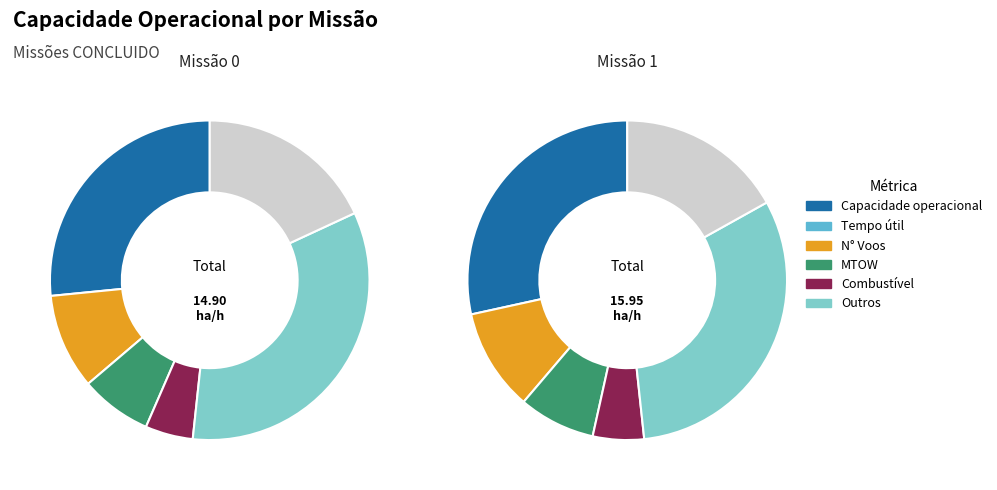

True or false: 1 accounts for 52% of the total.

True